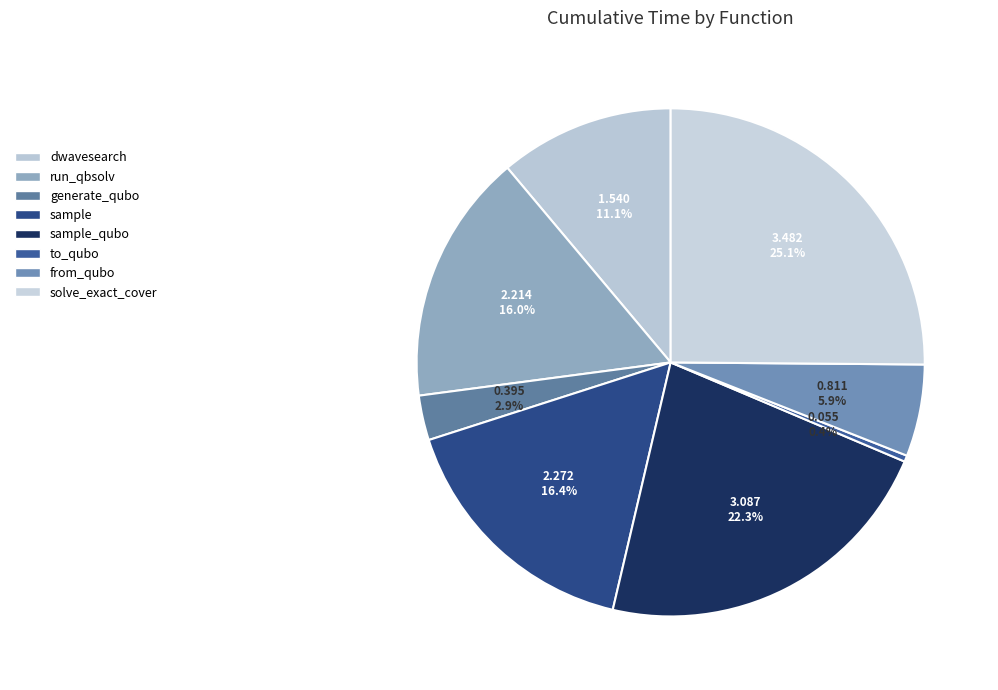

Is there a majority slice in this chart?

No